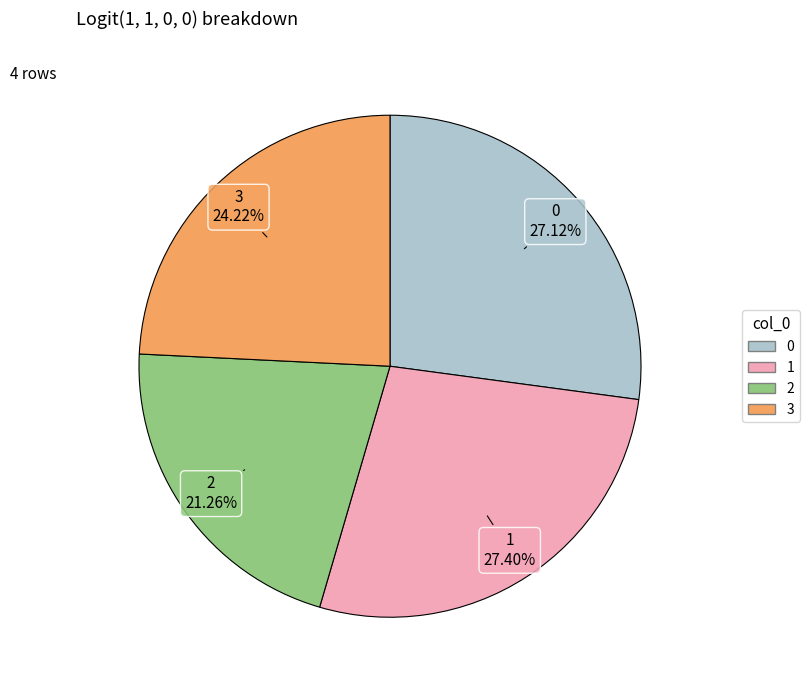

To the nearest percent, what is the average slice percentage?

25%